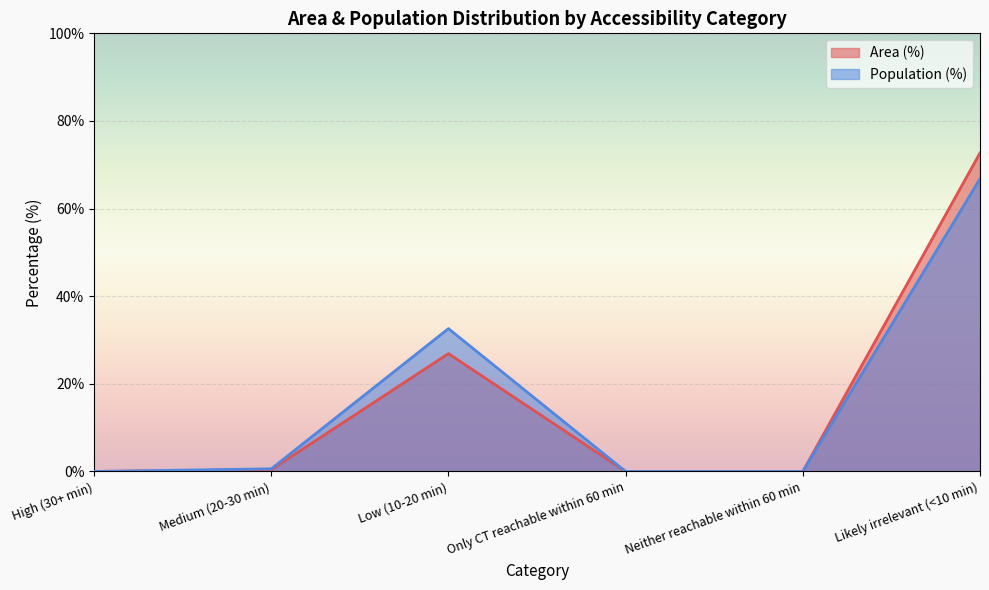

Between Low (10-20 min) and High (30+ min), which is larger?

Low (10-20 min)